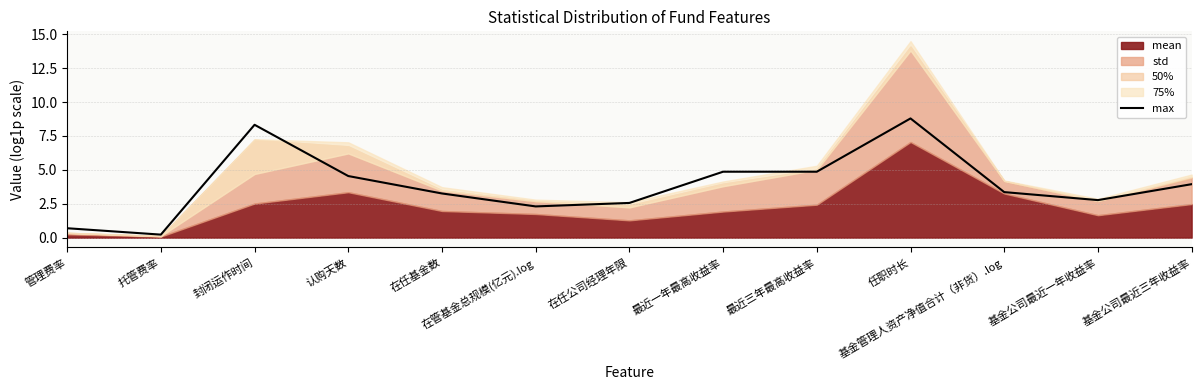

How many points are lower than both their immediate neighbors (excluding endpoints)?

4